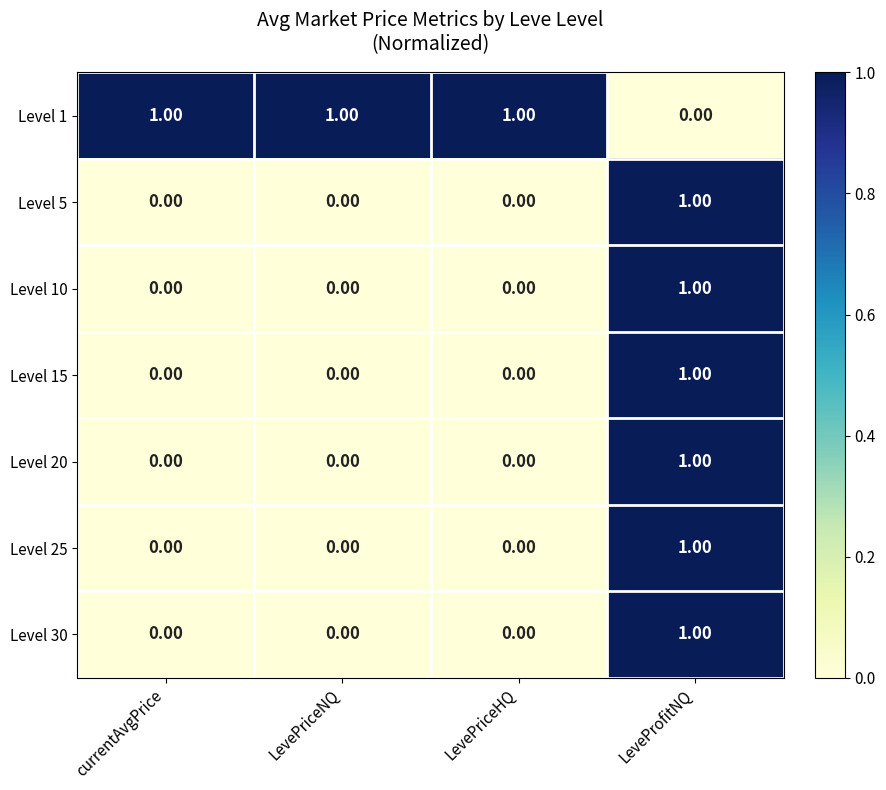

Which series has the largest total across all categories?

Level 1